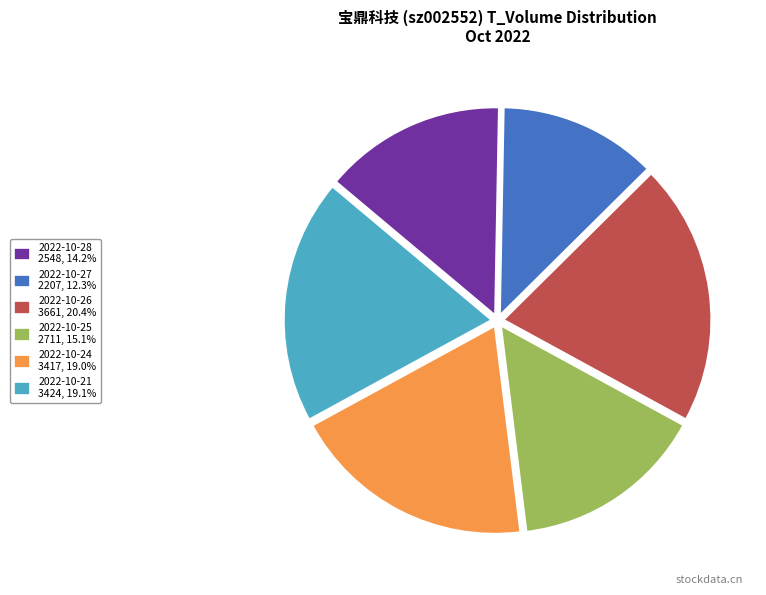

Do 2022-10-25 2711, 15.1% and 2022-10-28 2548, 14.2% together represent more than half of the pie?

No